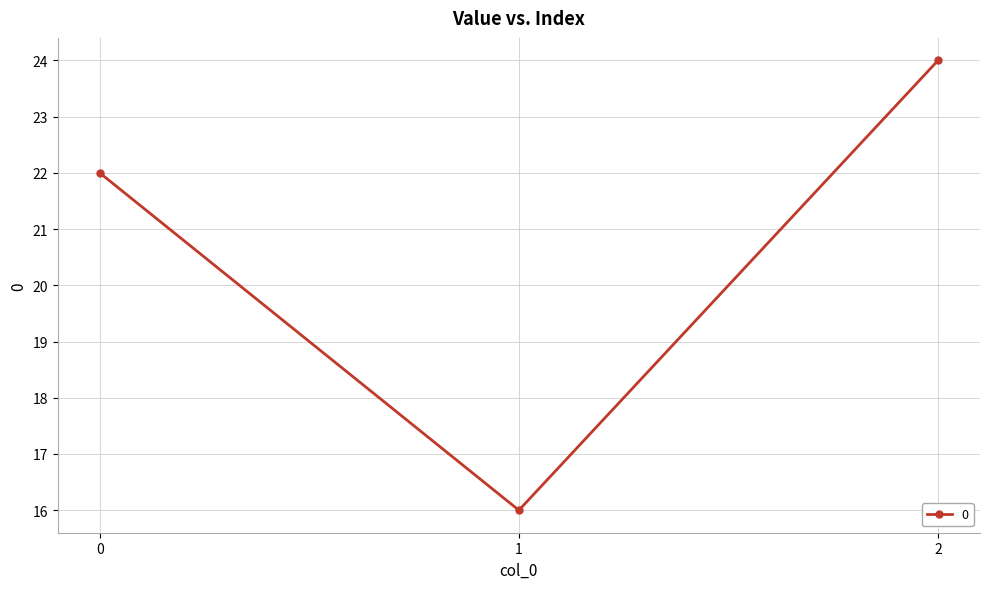

What is the change in value from 1 to 2?

+8